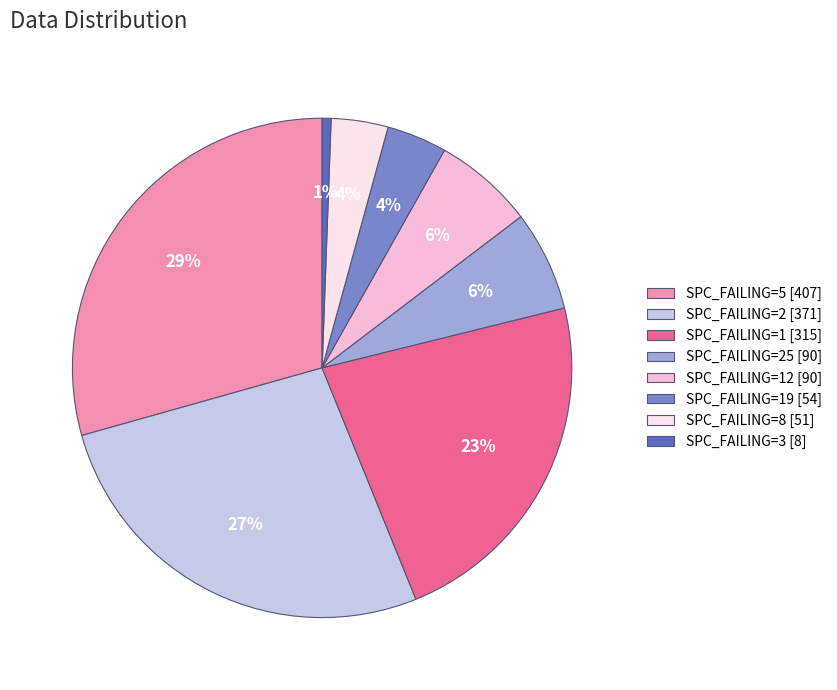

Do SPC_FAILING=5 [407] and SPC_FAILING=3 [8] together represent more than half of the pie?

No